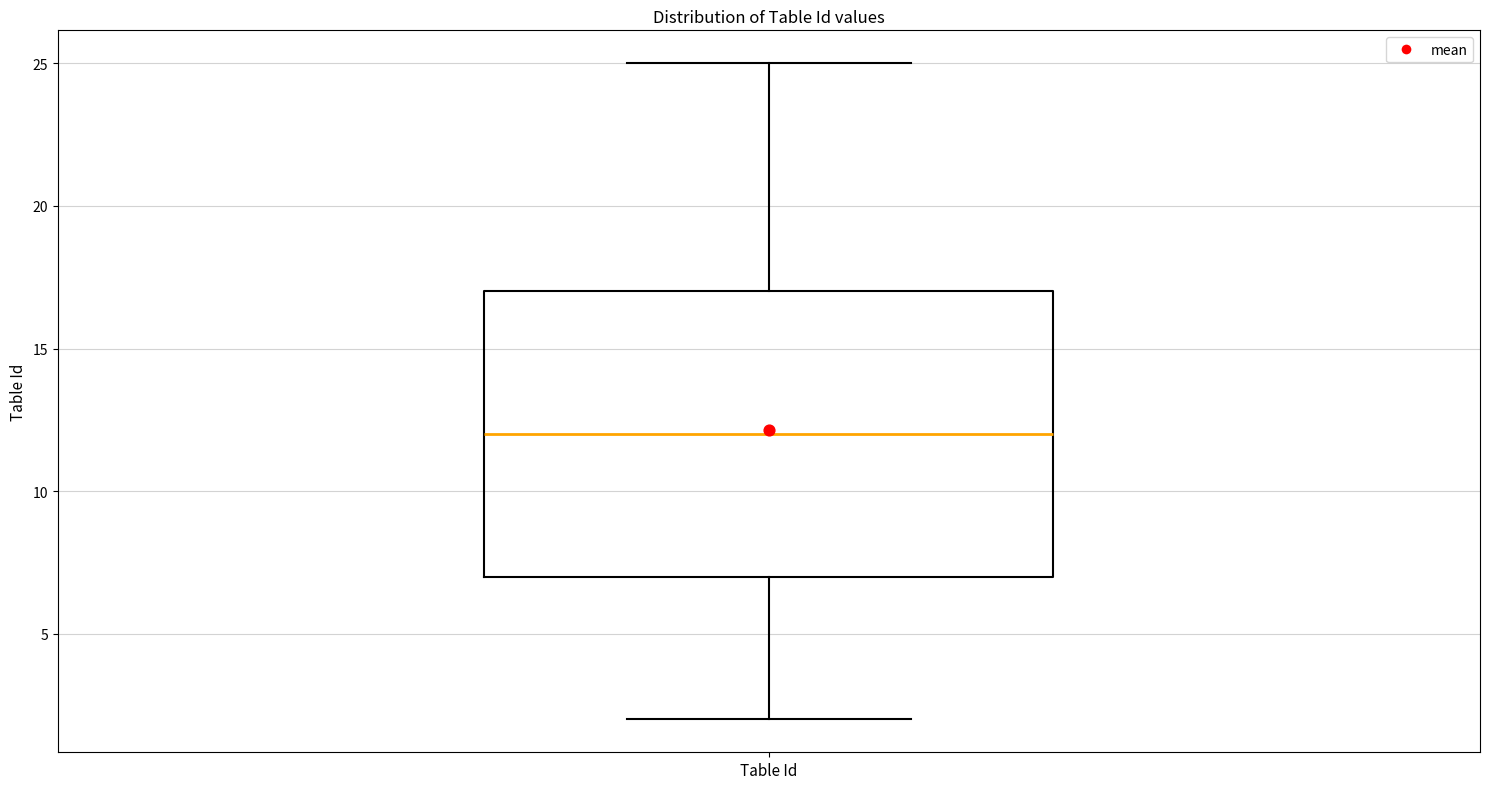

Read this box plot against the y-axis: the position of the median line, the range covered by the box, and the ends of both whiskers. The values are not printed on the chart, so give them approximately, as read against the axis.

median 12, box 7 to 17, whiskers 2 to 25